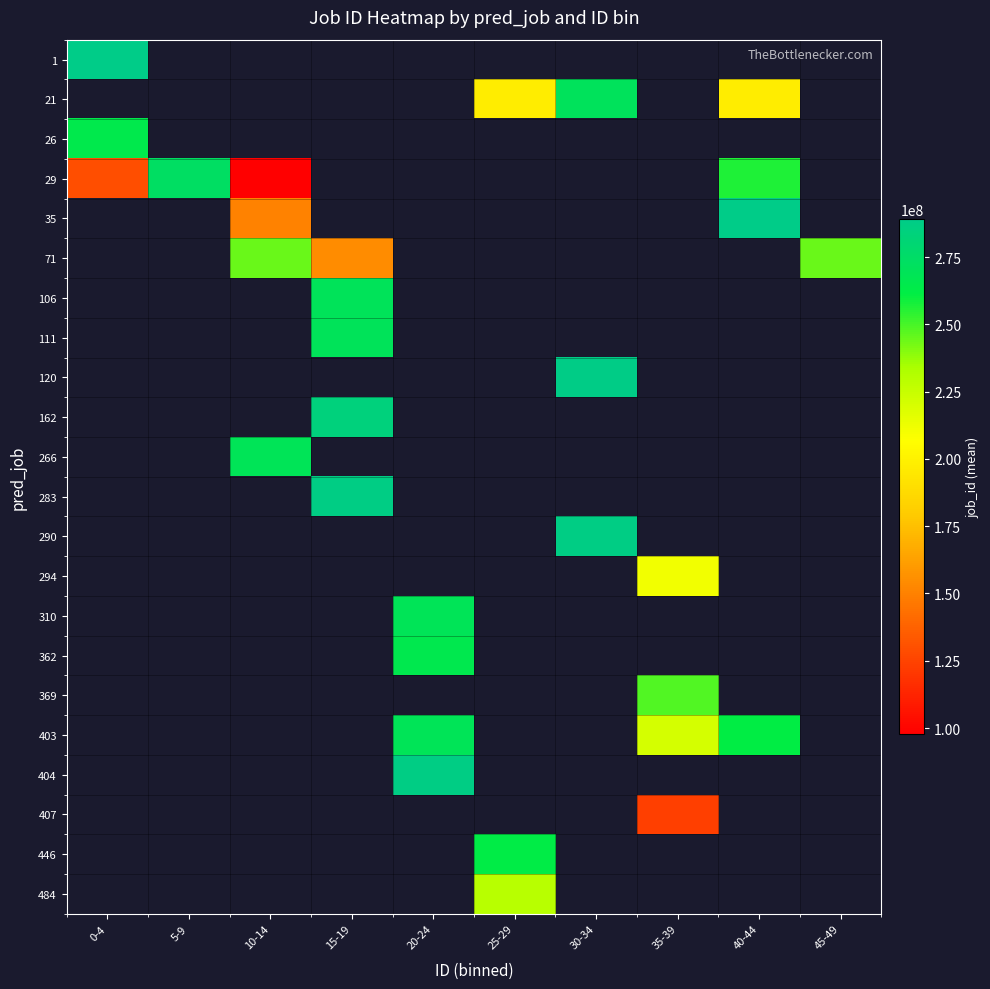

Count the number of data series in this chart.

22